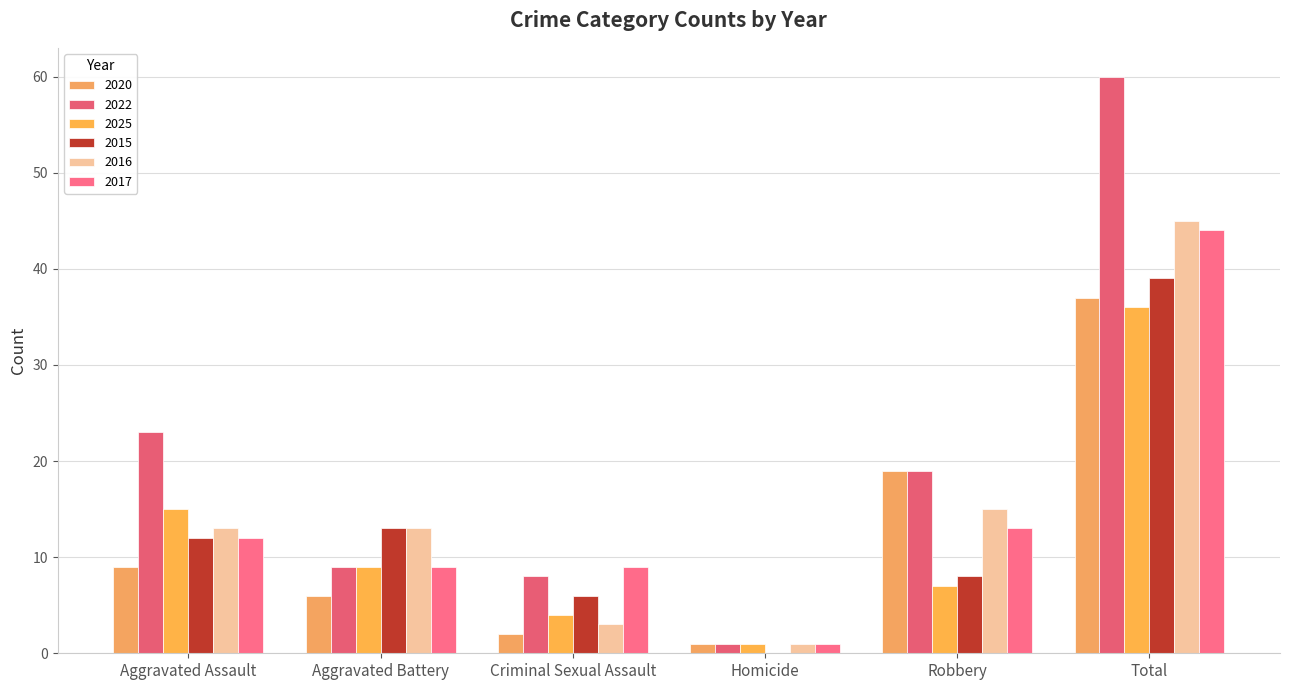

What value does the 2020 series have at Criminal Sexual Assault?

2